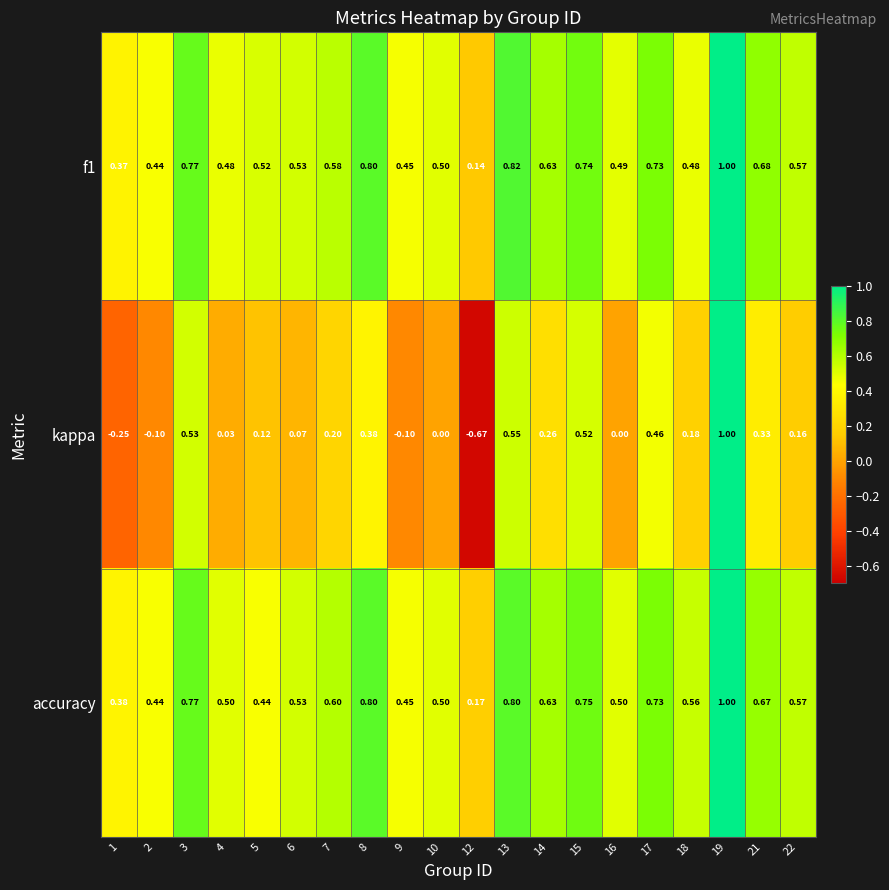

How many categories are shown in the chart?

20